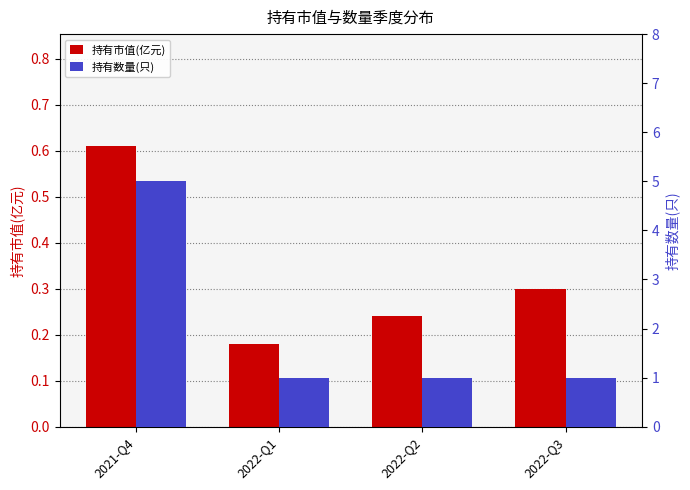

What is the average value of the 持有数量(只) series?

2.0